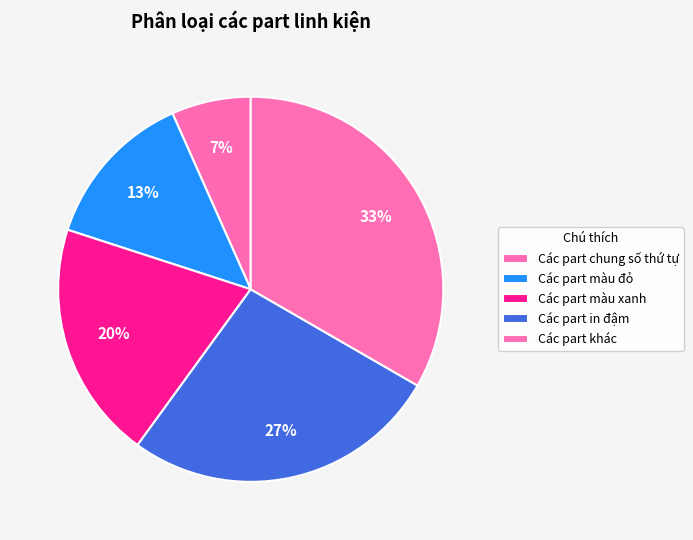

How many segments does this pie chart have?

5